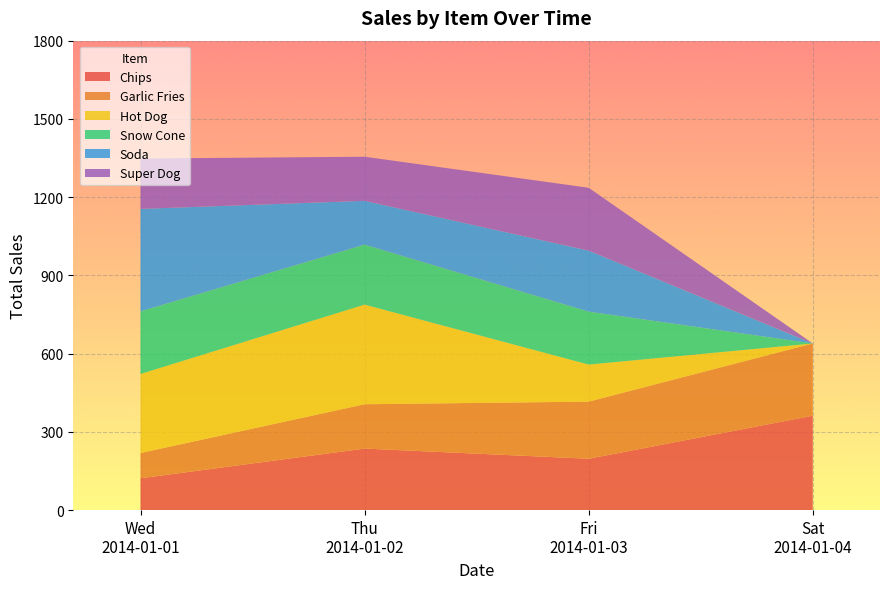

What is the highest value of the Chips series?

362